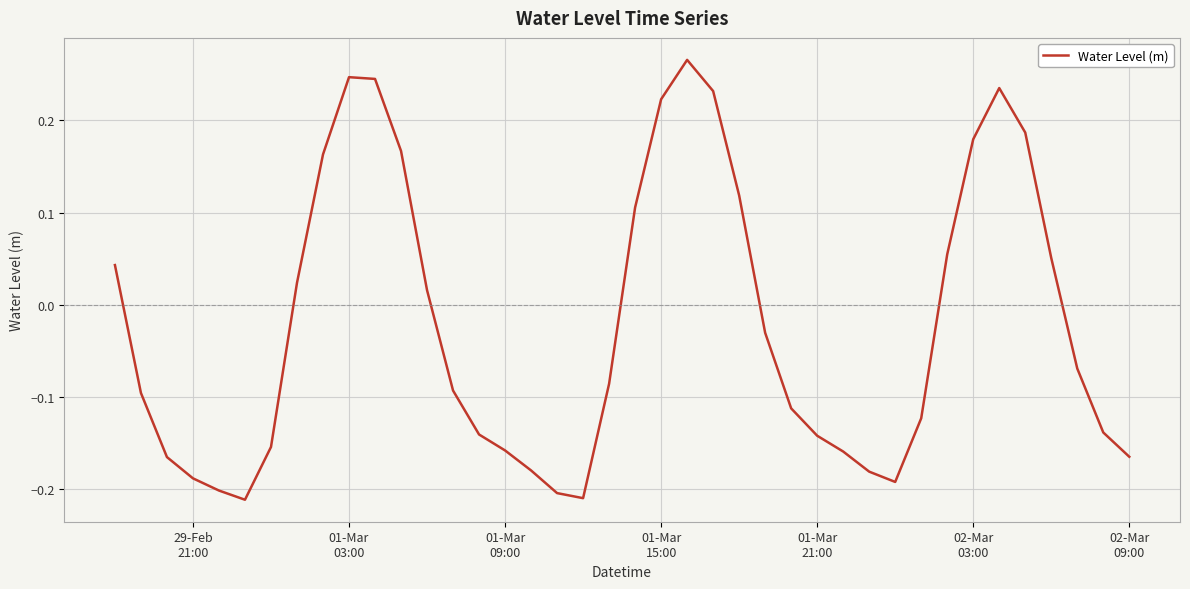

How many interior local peaks (higher than both neighbors) does the data have?

3